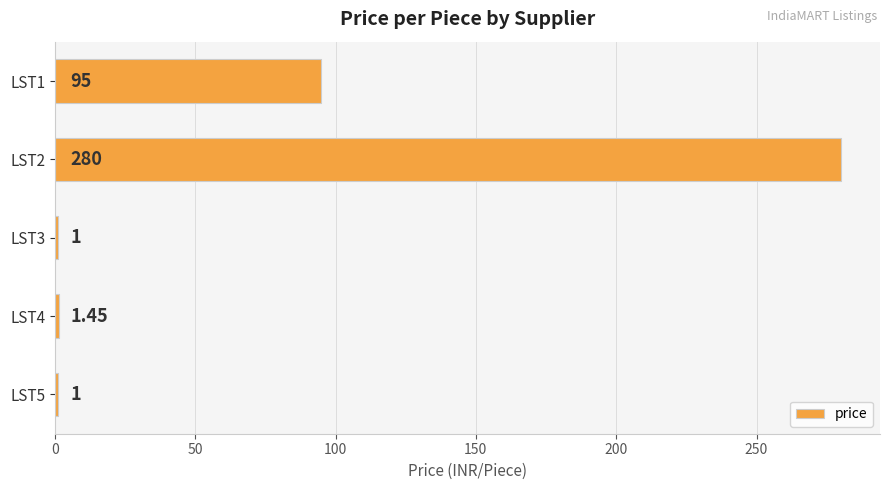

Approximately how many times larger is the value at LST3 compared to LST5?

1.0